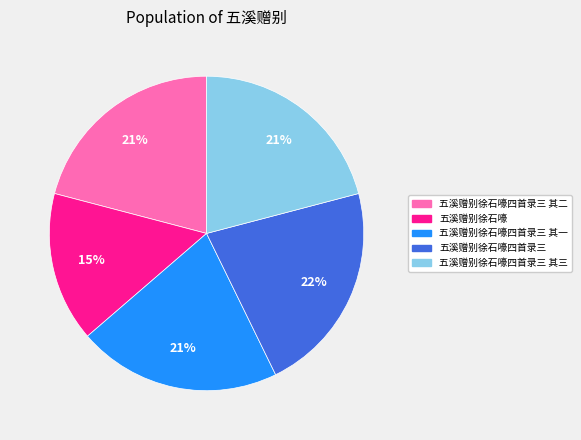

Is there a majority slice in this chart?

No